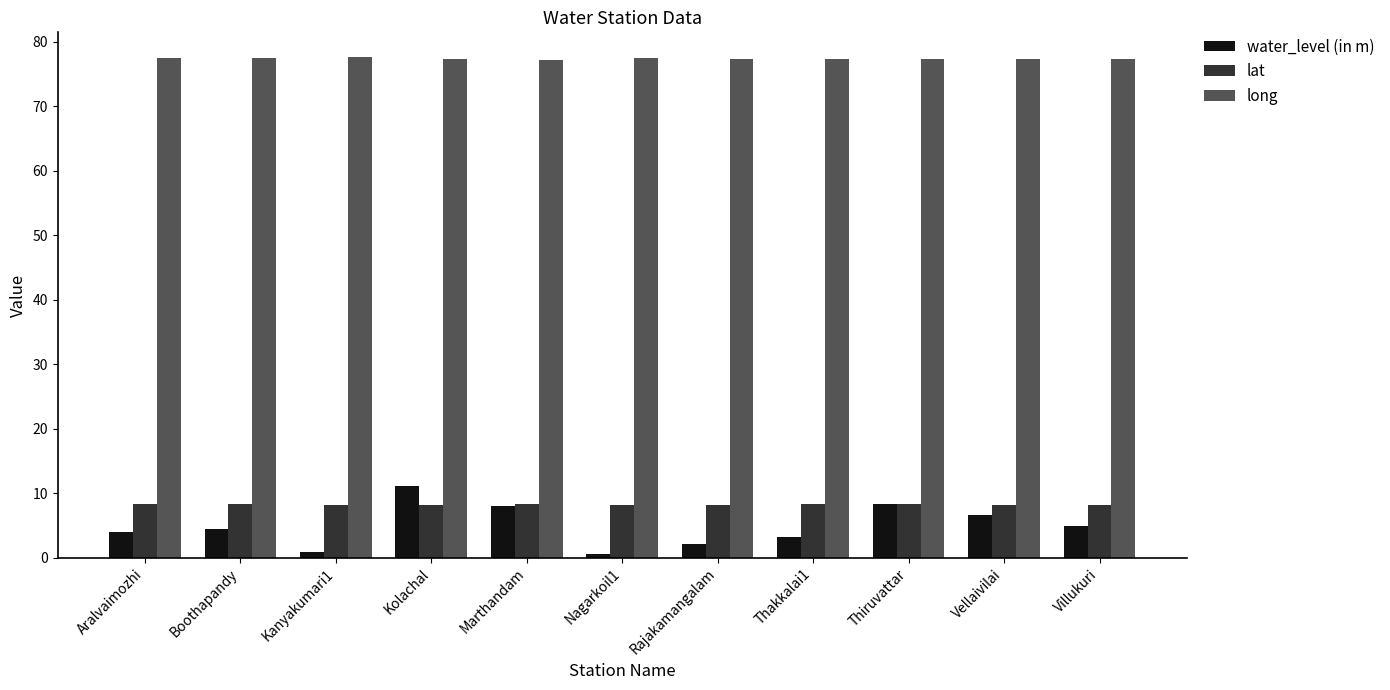

How many distinct data groups are displayed?

3